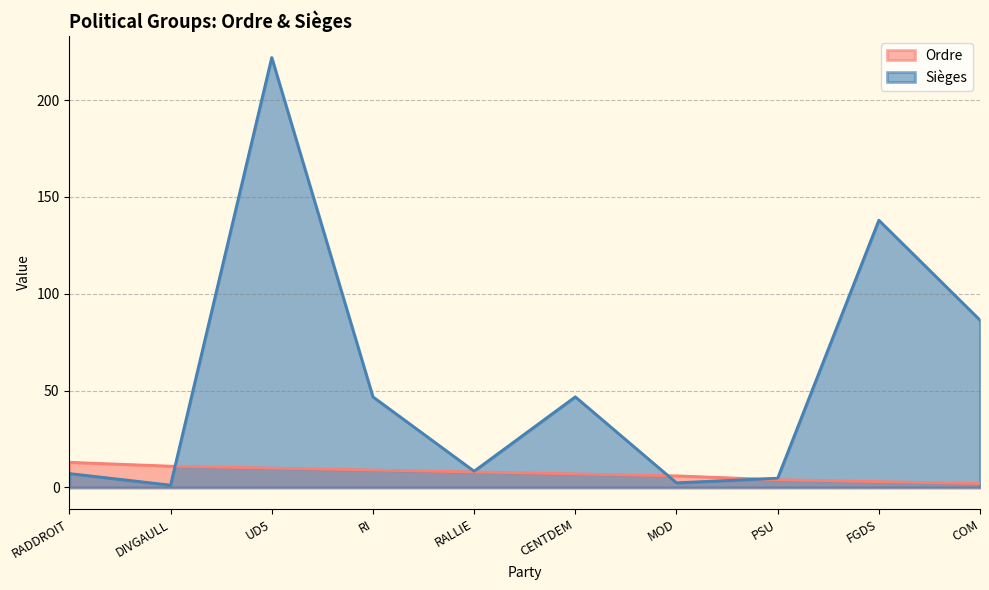

True or false: Ordre and Sièges cross at least once.

True